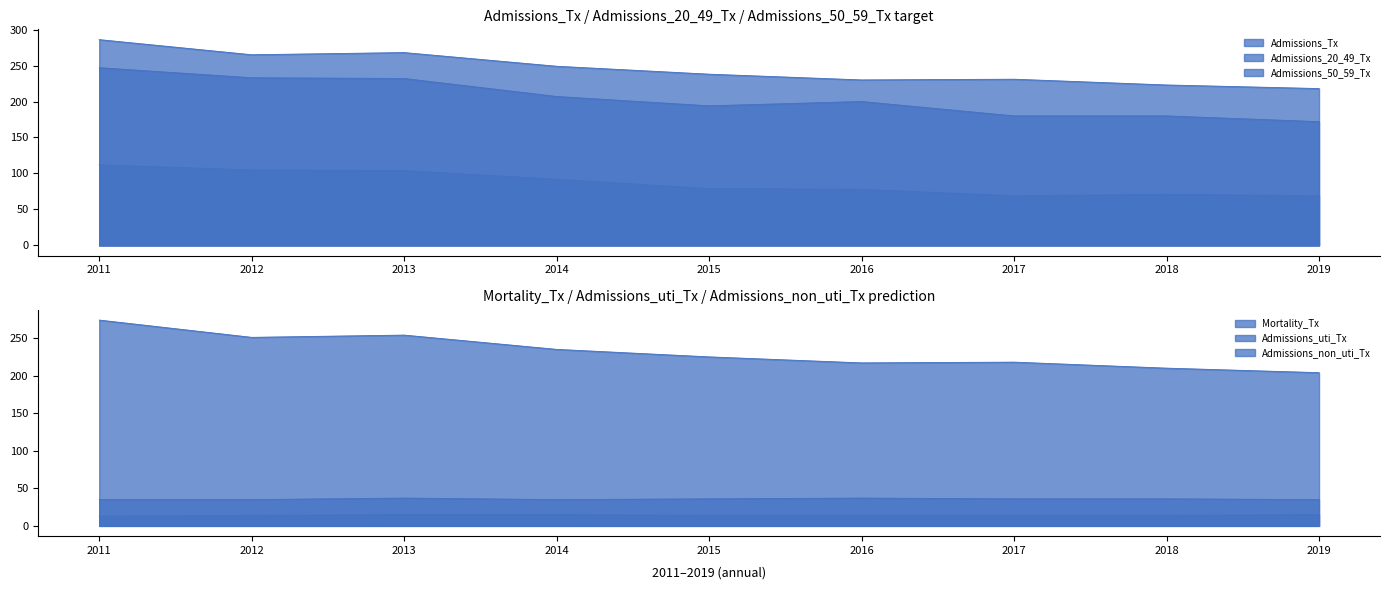

What is the difference between the Admissions_50_59_Tx values at 2014 and 2012?

26